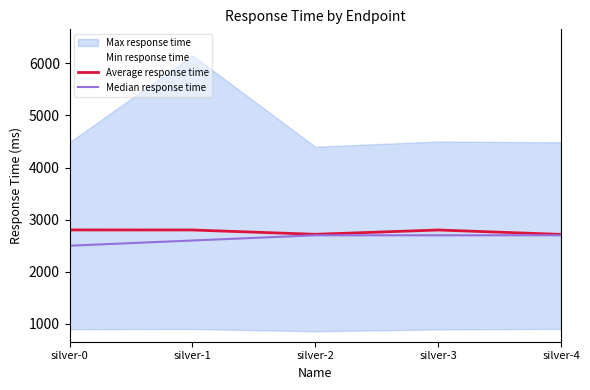

Read the Average response time value at silver-4, to the nearest 5.

2715